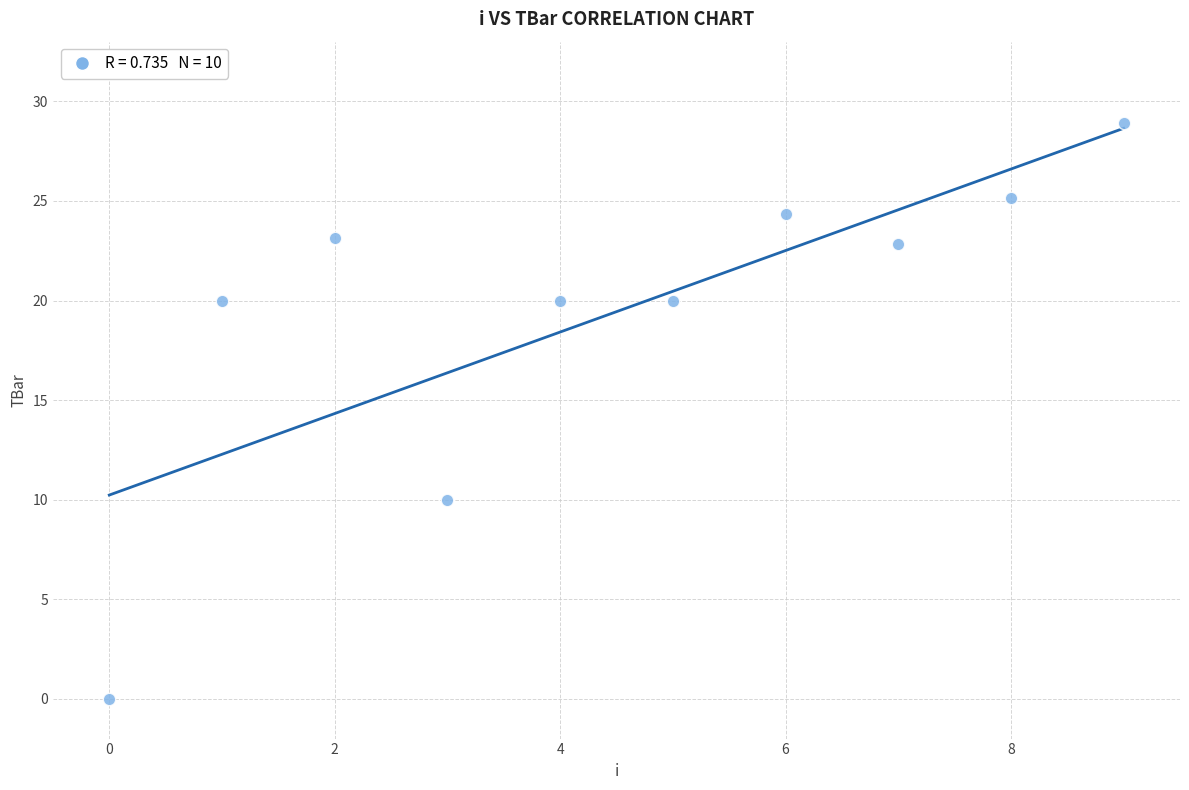

What Y value in the scatter plot is closest to 14?

10.0